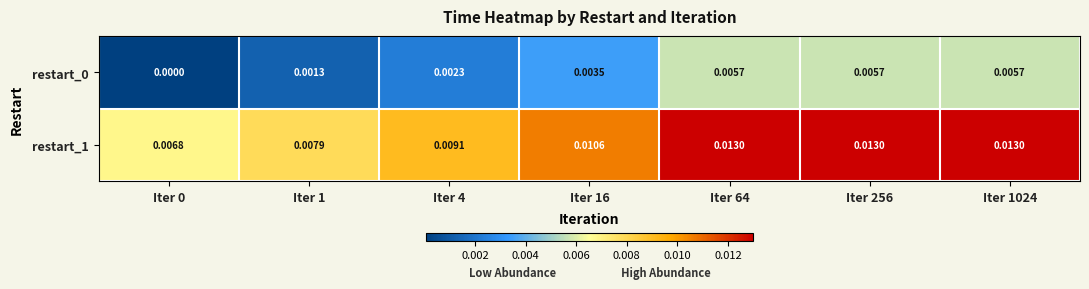

Is the value of restart_1 at Iter 0 greater than the value of restart_0 at Iter 0?

Yes